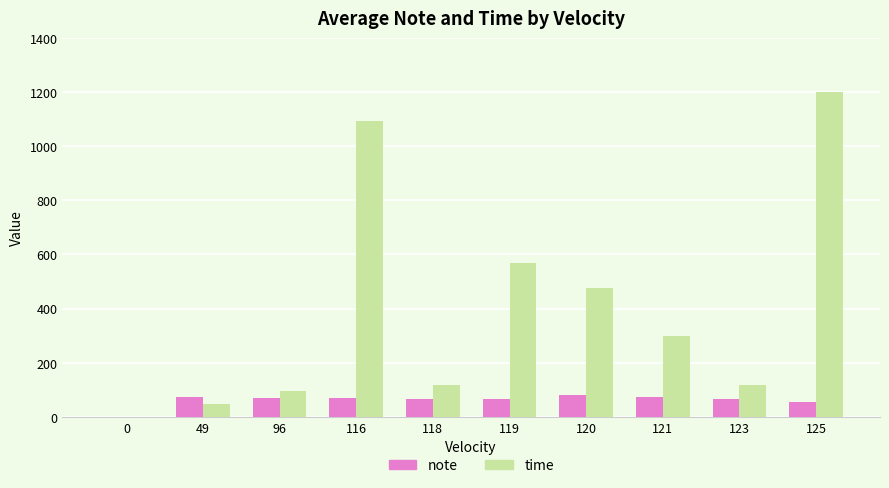

At which label is time closest to 600?

119